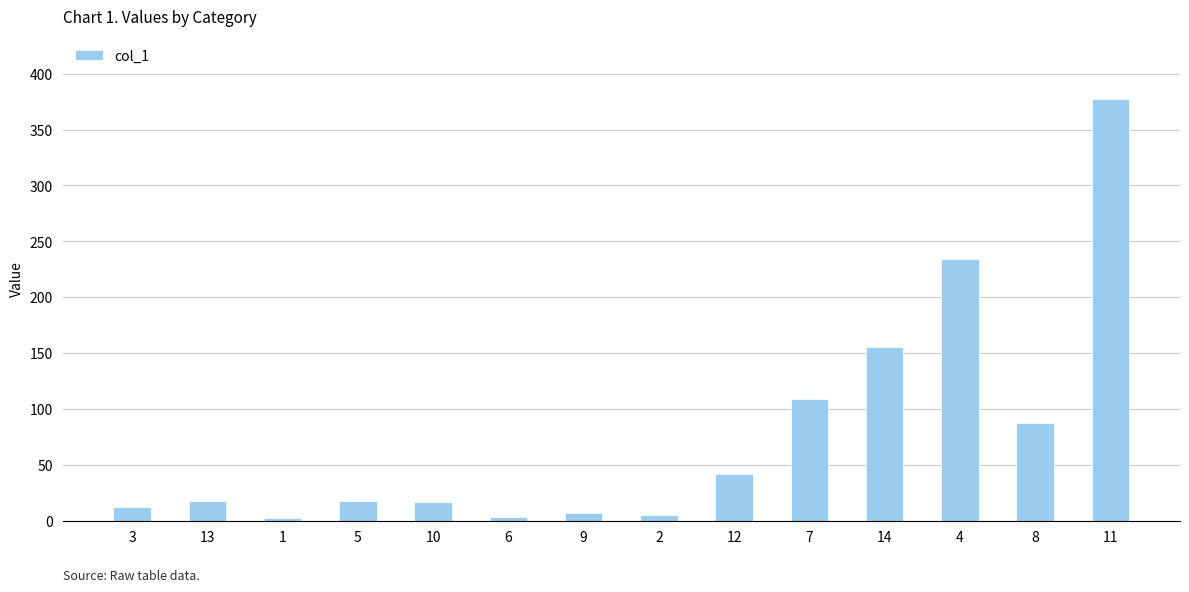

What is the sum of the values at 5 and 12?

60.1